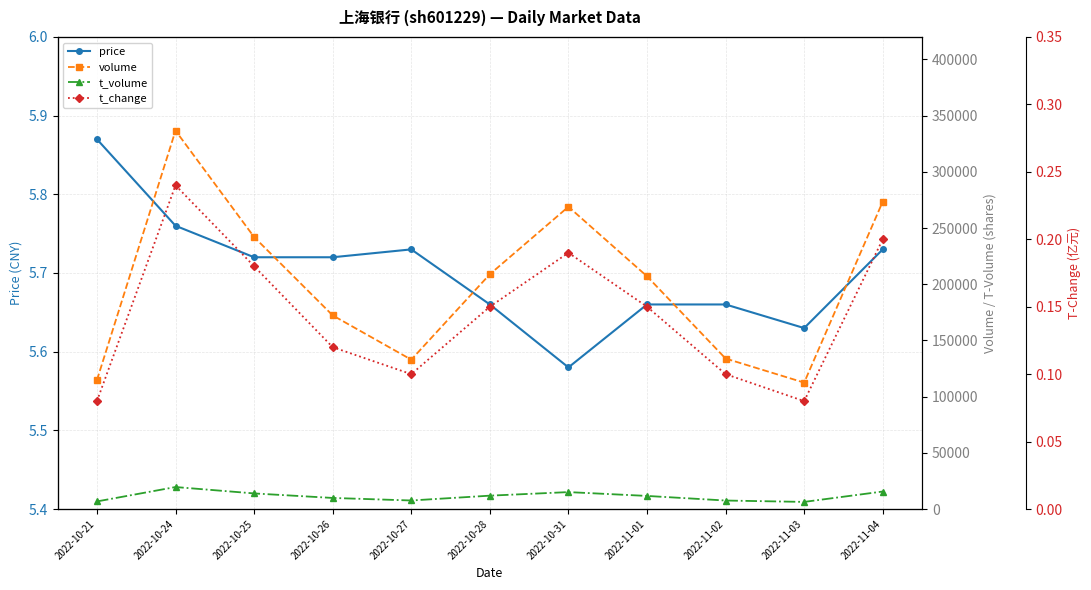

Reading left to right, transcribe all the data shown in this chart.

price: 2022-10-21=5.9	2022-10-24=5.8	2022-10-25=5.7	2022-10-26=5.7	2022-10-27=5.7	2022-10-28=5.7	2022-10-31=5.6	2022-11-01=5.7	2022-11-02=5.7	2022-11-03=5.6	2022-11-04=5.7
volume: 2022-10-21=114700.0	2022-10-24=336642.0	2022-10-25=242001.0	2022-10-26=172278.0	2022-10-27=132892.0	2022-10-28=208870.0	2022-10-31=268938.0	2022-11-01=207070.0	2022-11-02=133894.0	2022-11-03=112474.0	2022-11-04=273514.0
t_volume: 2022-10-21=6754.0	2022-10-24=19567.0	2022-10-25=13885.0	2022-10-26=9862.0	2022-10-27=7603.0	2022-10-28=11896.0	2022-10-31=15067.0	2022-11-01=11657.0	2022-11-02=7563.0	2022-11-03=6330.0	2022-11-04=15581.0
t_change: 2022-10-21=0.1	2022-10-24=0.2	2022-10-25=0.2	2022-10-26=0.1	2022-10-27=0.1	2022-10-28=0.1	2022-10-31=0.2	2022-11-01=0.1	2022-11-02=0.1	2022-11-03=0.1	2022-11-04=0.2